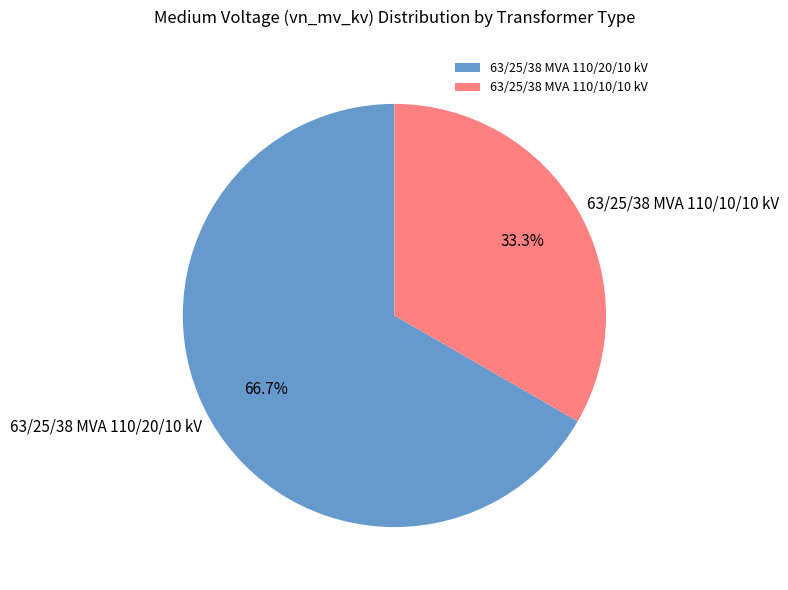

How many slices are in this pie chart?

2